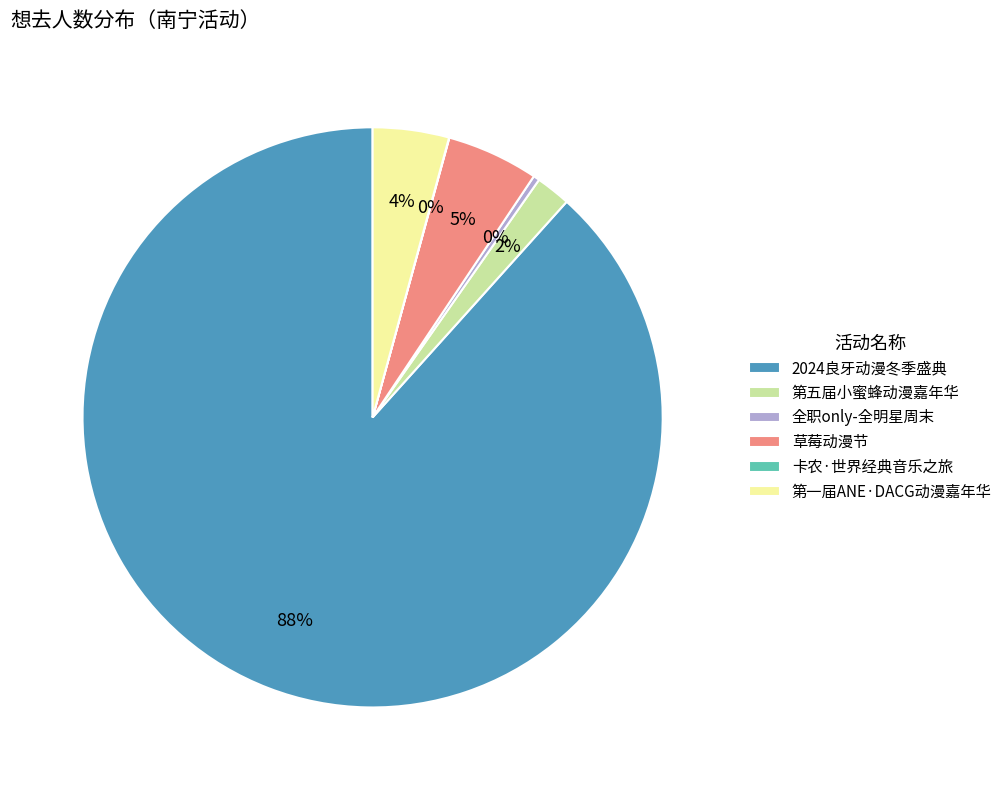

Which slice is the largest?

2024良牙动漫冬季盛典